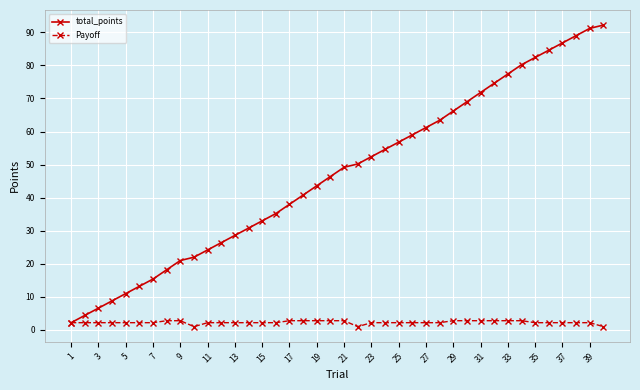

What are all the series names shown in the legend?

total_points, Payoff